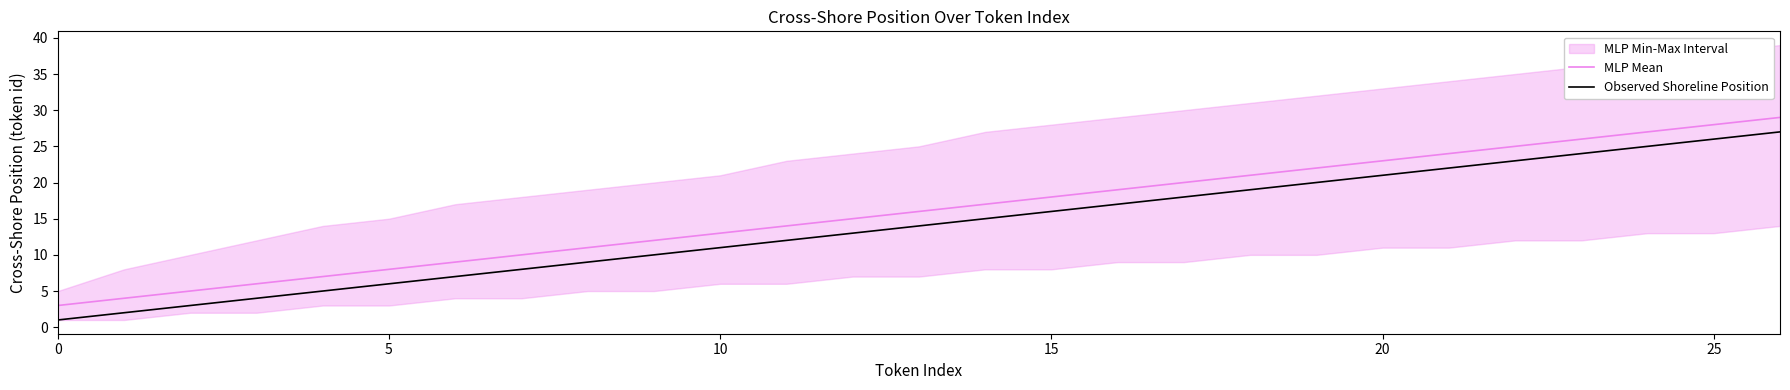

The value of MLP Mean at 18 is 21. True or false?

True